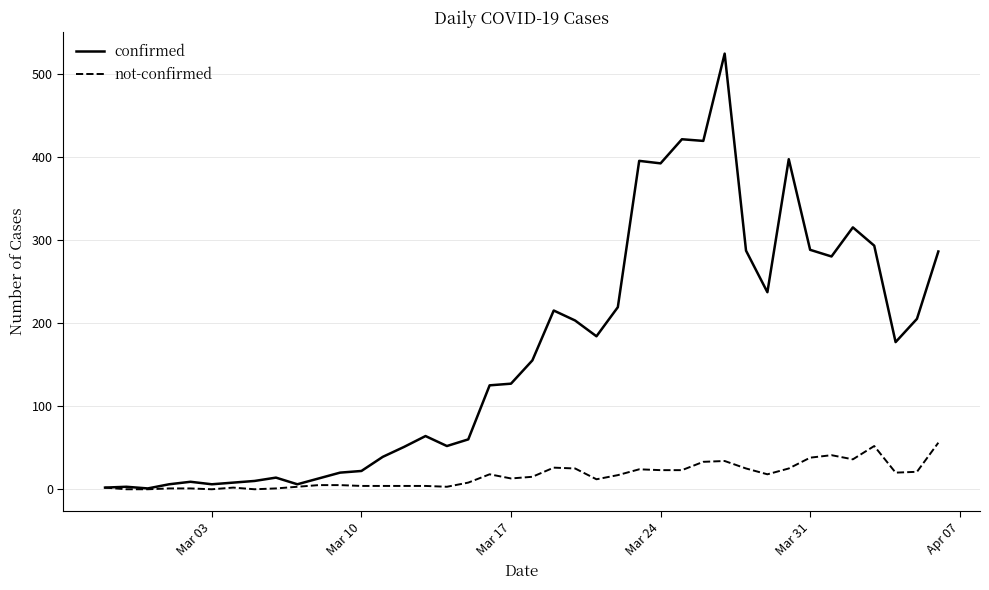

Which series has the largest total across all categories?

confirmed